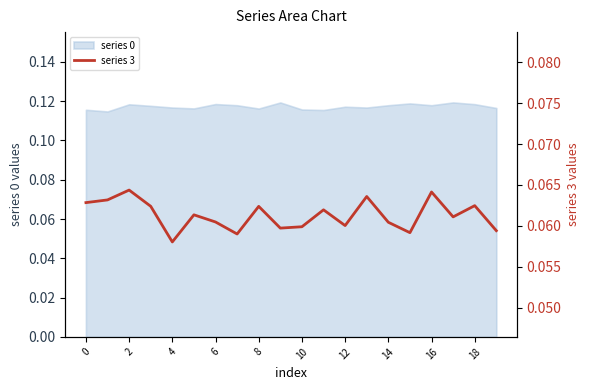

What is the average value?

0.1